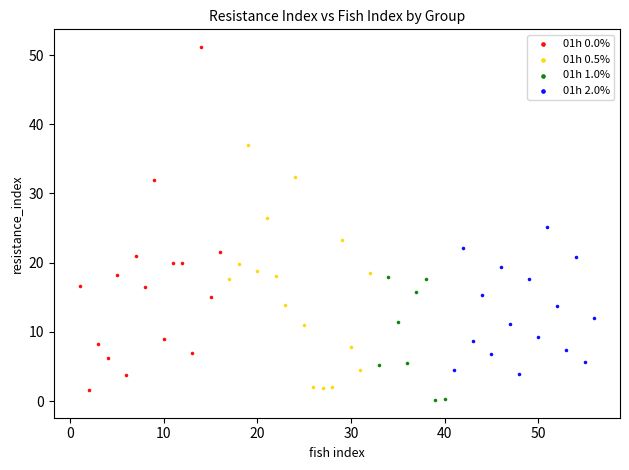

Which series has the widest spread of Y values?

01h 0.0%